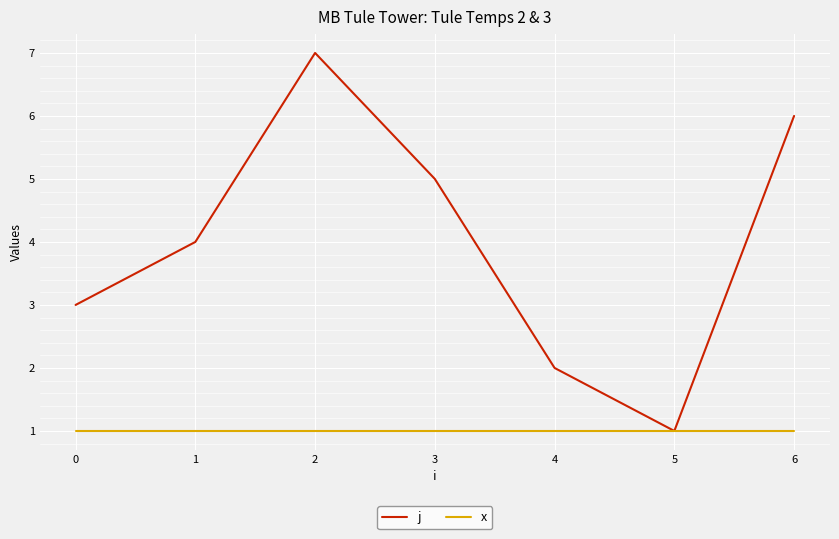

What is the maximum value shown in the chart?

7